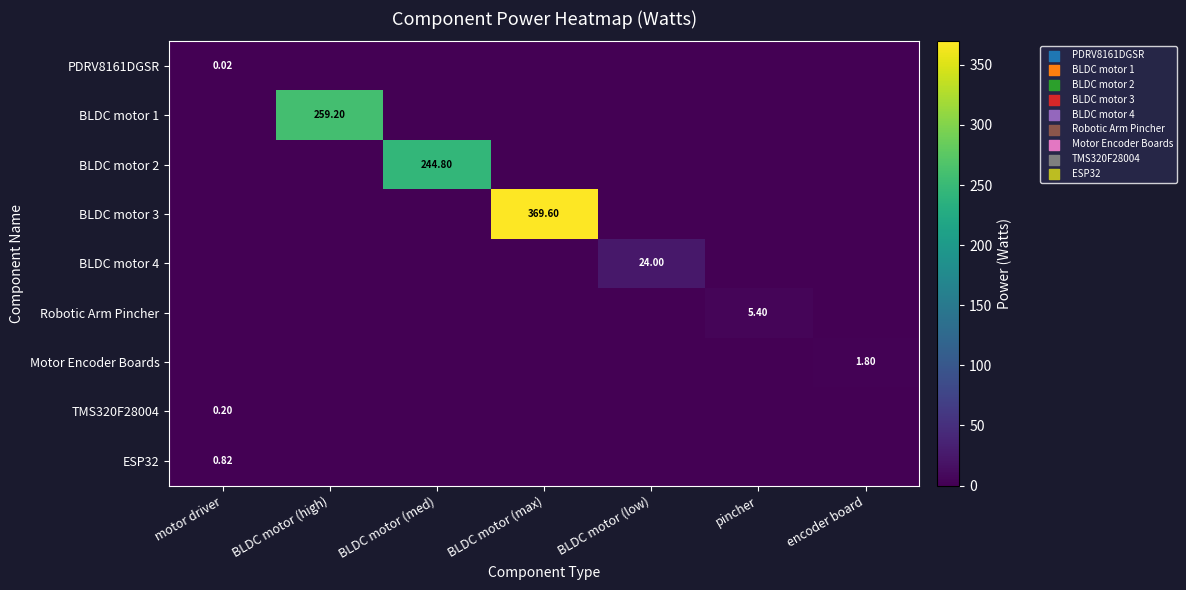

At BLDC motor (med), list the series in order from largest to smallest.

BLDC motor 2, PDRV8161DGSR, BLDC motor 1, BLDC motor 3, BLDC motor 4, Robotic Arm Pincher, Motor Encoder Boards, TMS320F28004, ESP32